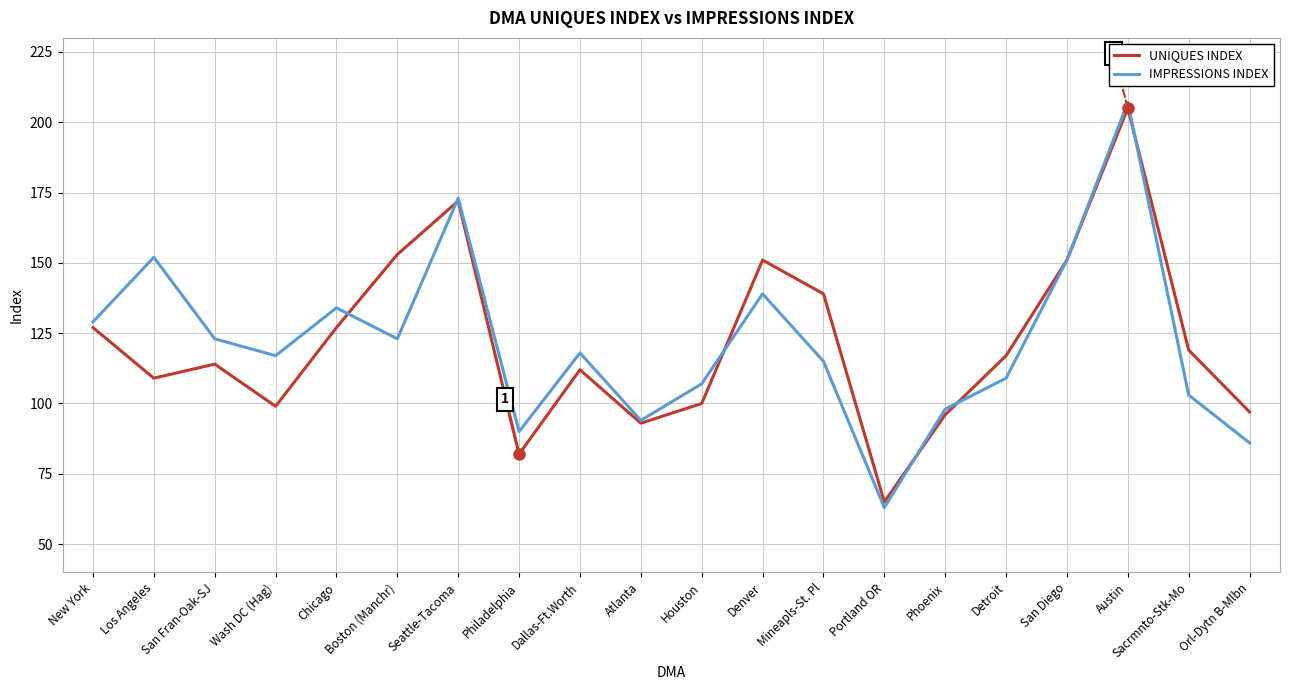

Between San Fran-Oak-SJ and Philadelphia, which series saw the biggest shift?

IMPRESSIONS INDEX